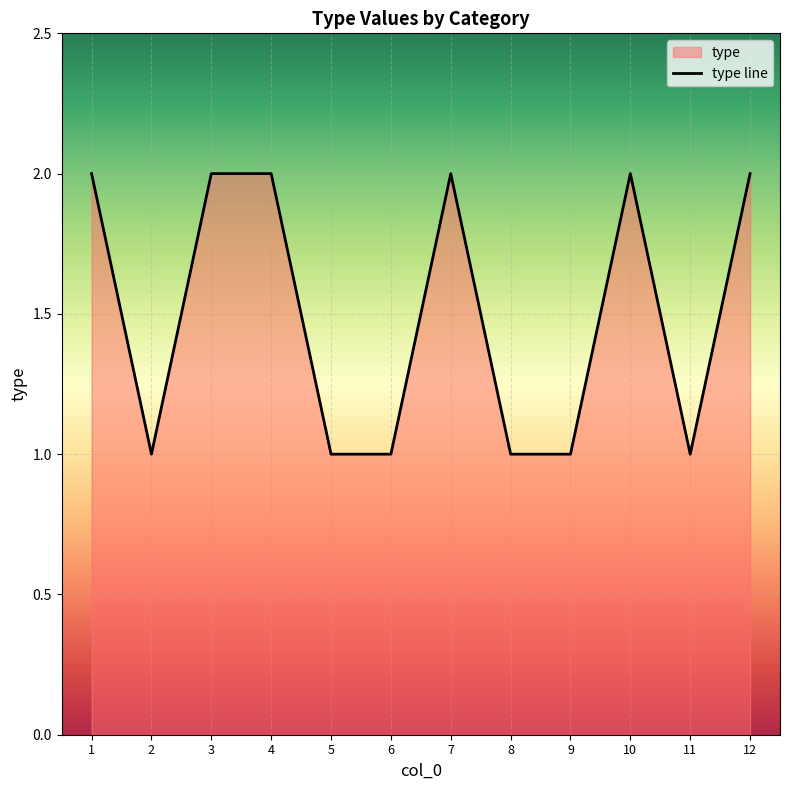

True or false: the data shows 2 at 4.

True